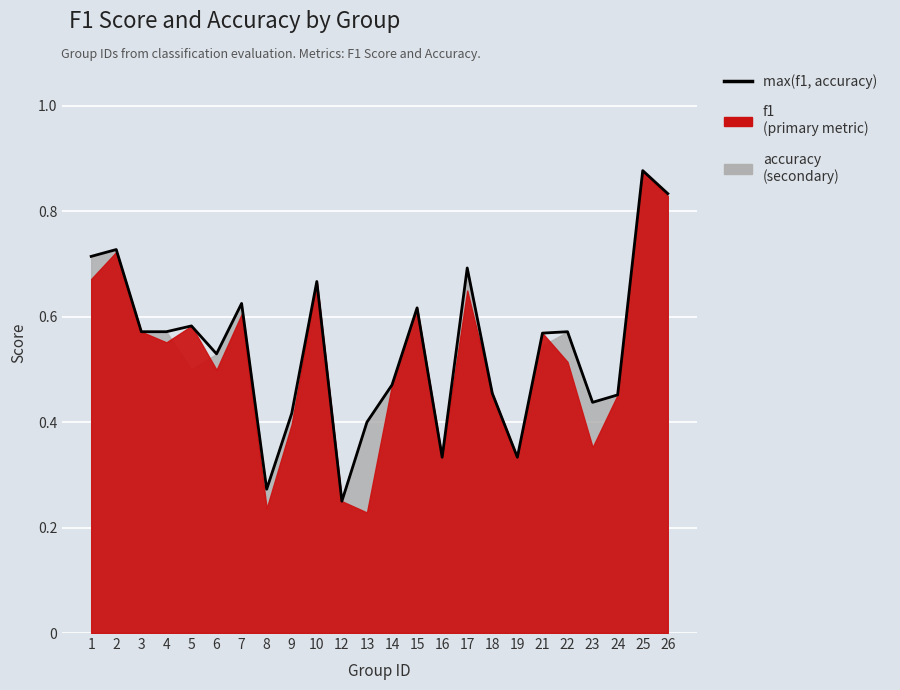

At which category does the data reach its first local valley?

6